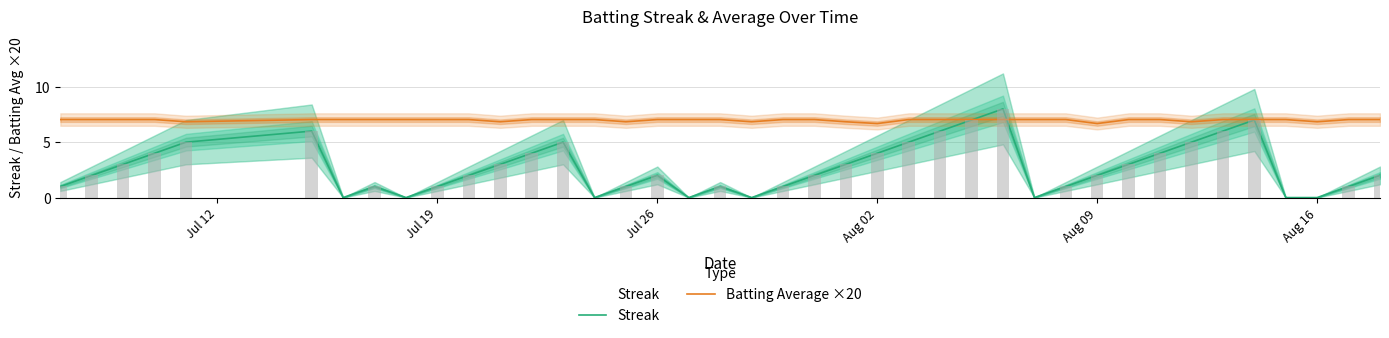

List the series in order of their overall mean, lowest first.

Streak, Batting Average ×20